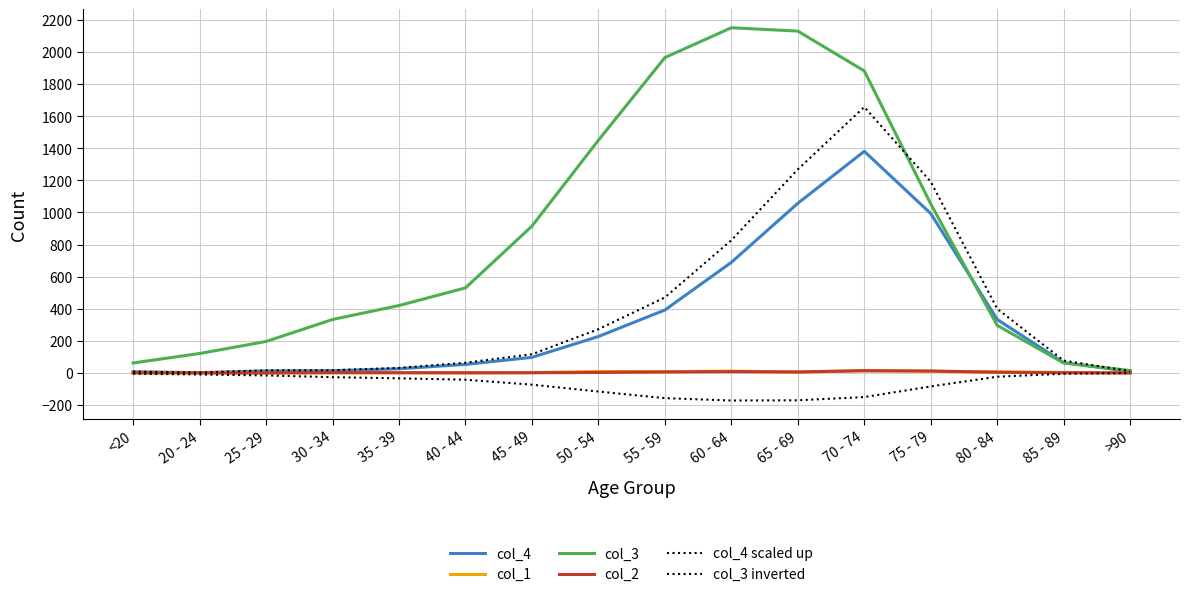

True or false: col_2 and col_4 scaled up cross at least once.

False